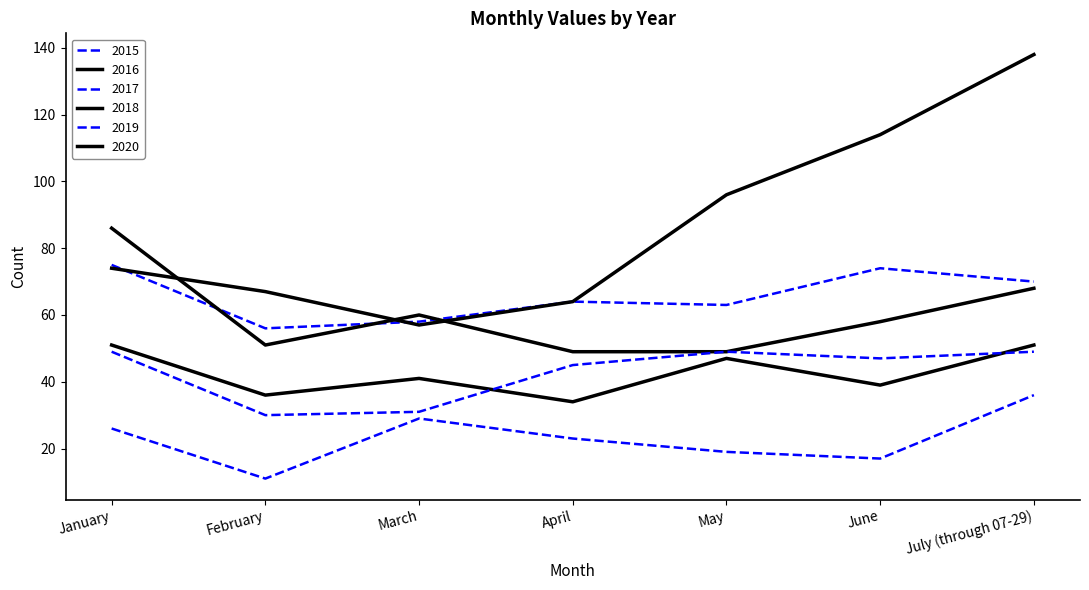

List the labels in order of 2018 value, smallest first.

April, May, February, June, March, July (through 07-29), January